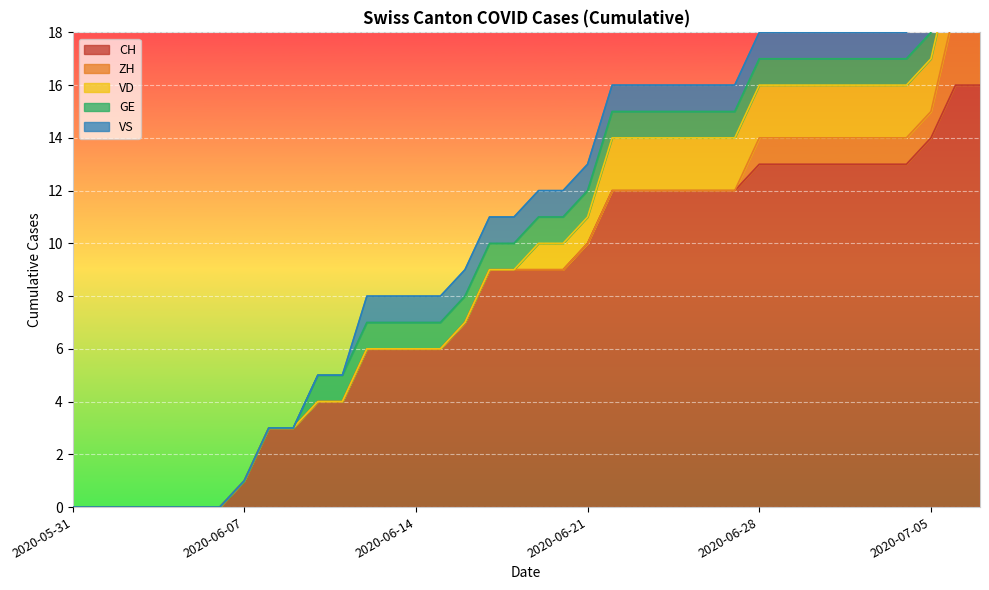

Which series changed the most between 2020-06-28 and 2020-07-03?

CH